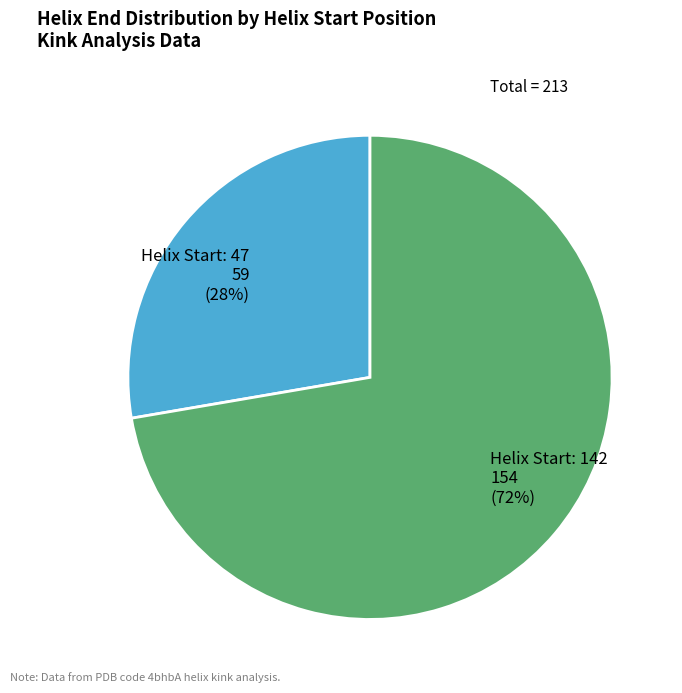

To the nearest percent, what is the combined percentage of Helix Start: 142 and Helix Start: 47?

100%